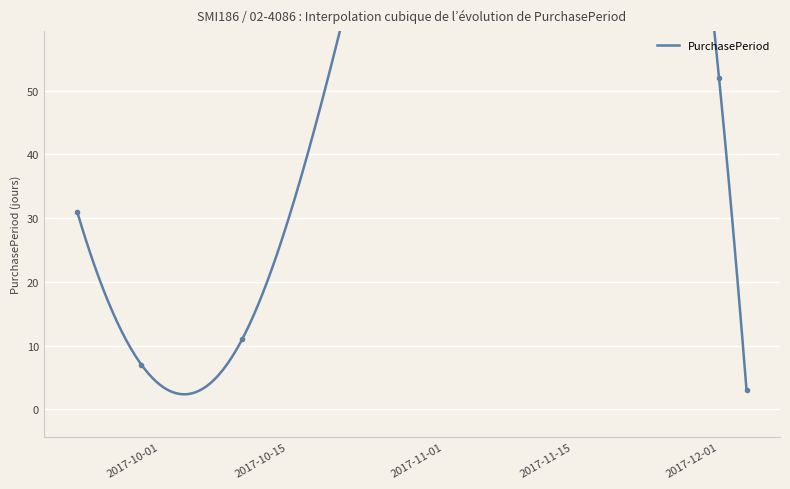

Reading left to right, transcribe all the data shown in this chart.

31	7	11	52	3